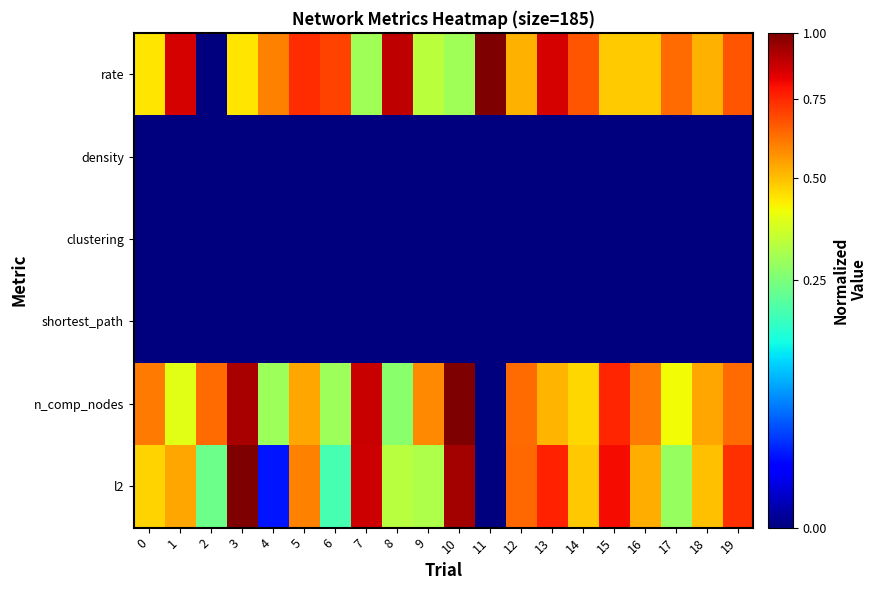

What is the total value across all series at 7?

2.0